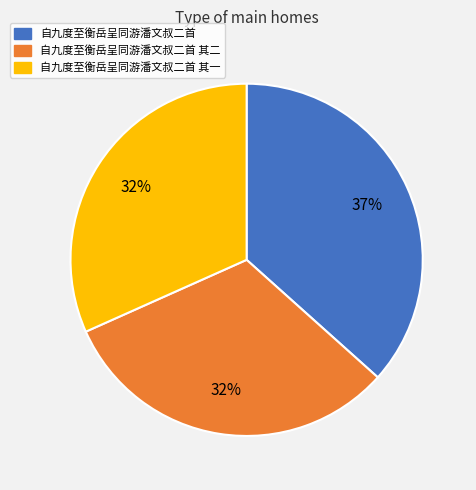

To the nearest percent, what portion does 自九度至衡岳呈同游潘文叔二首 其一 represent?

32%